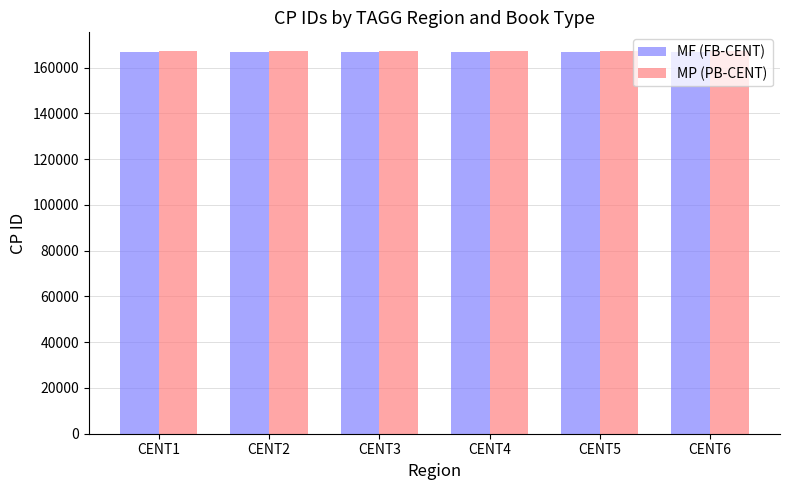

What is the total value across all series at CENT4?

333948